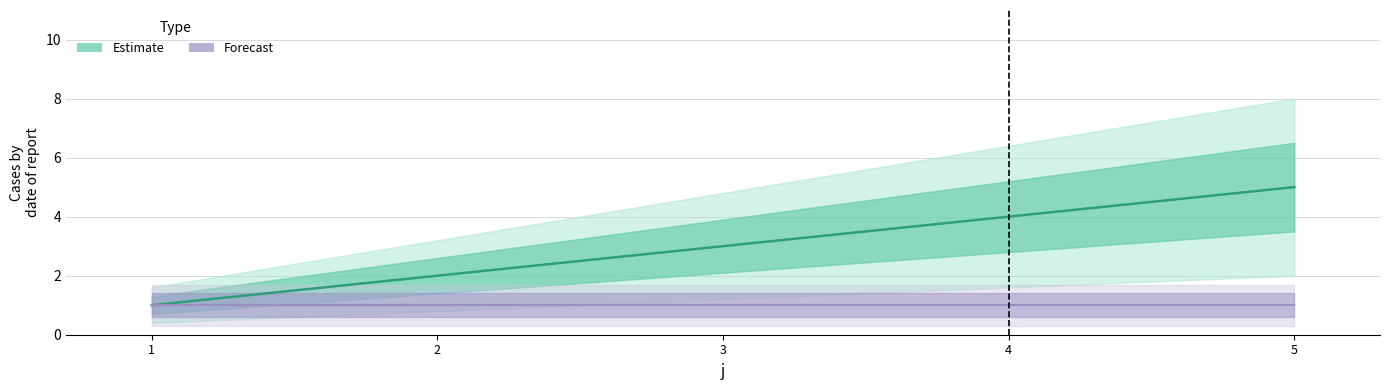

What is the sum of the values at 1 and 5?

6